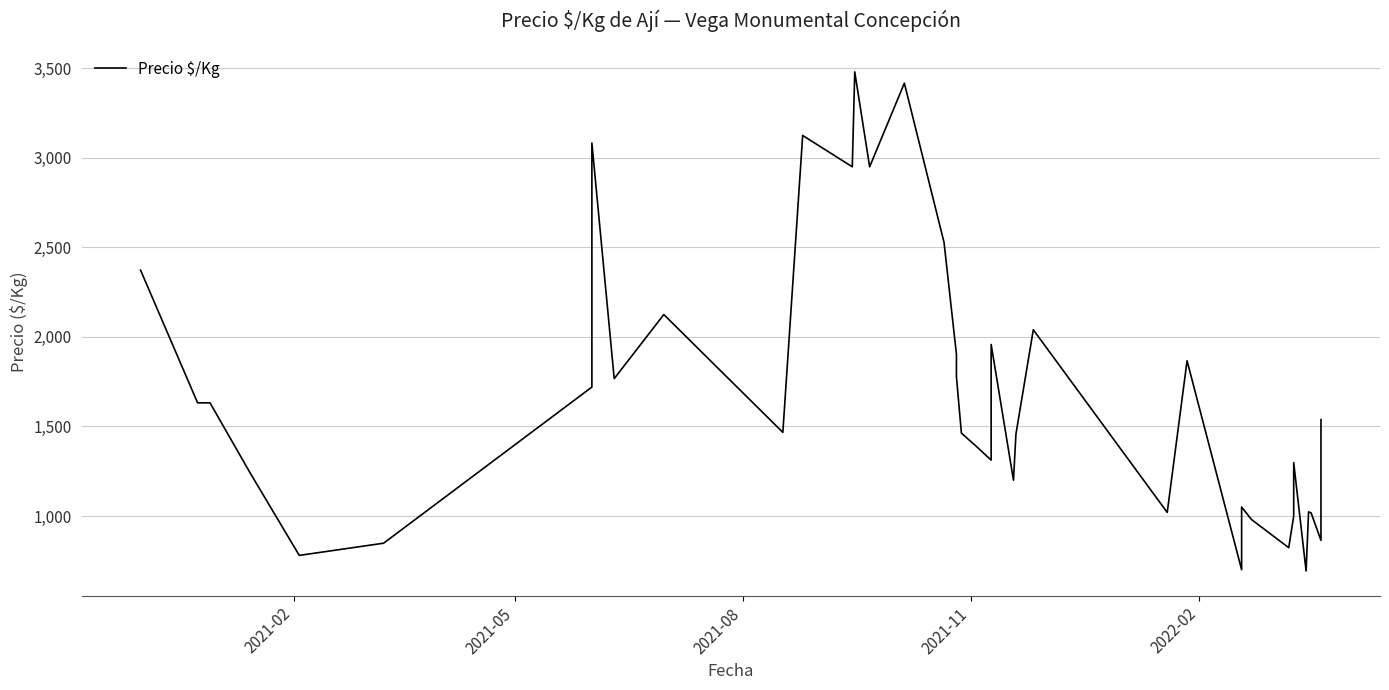

What position from the right is 2022-02?

36